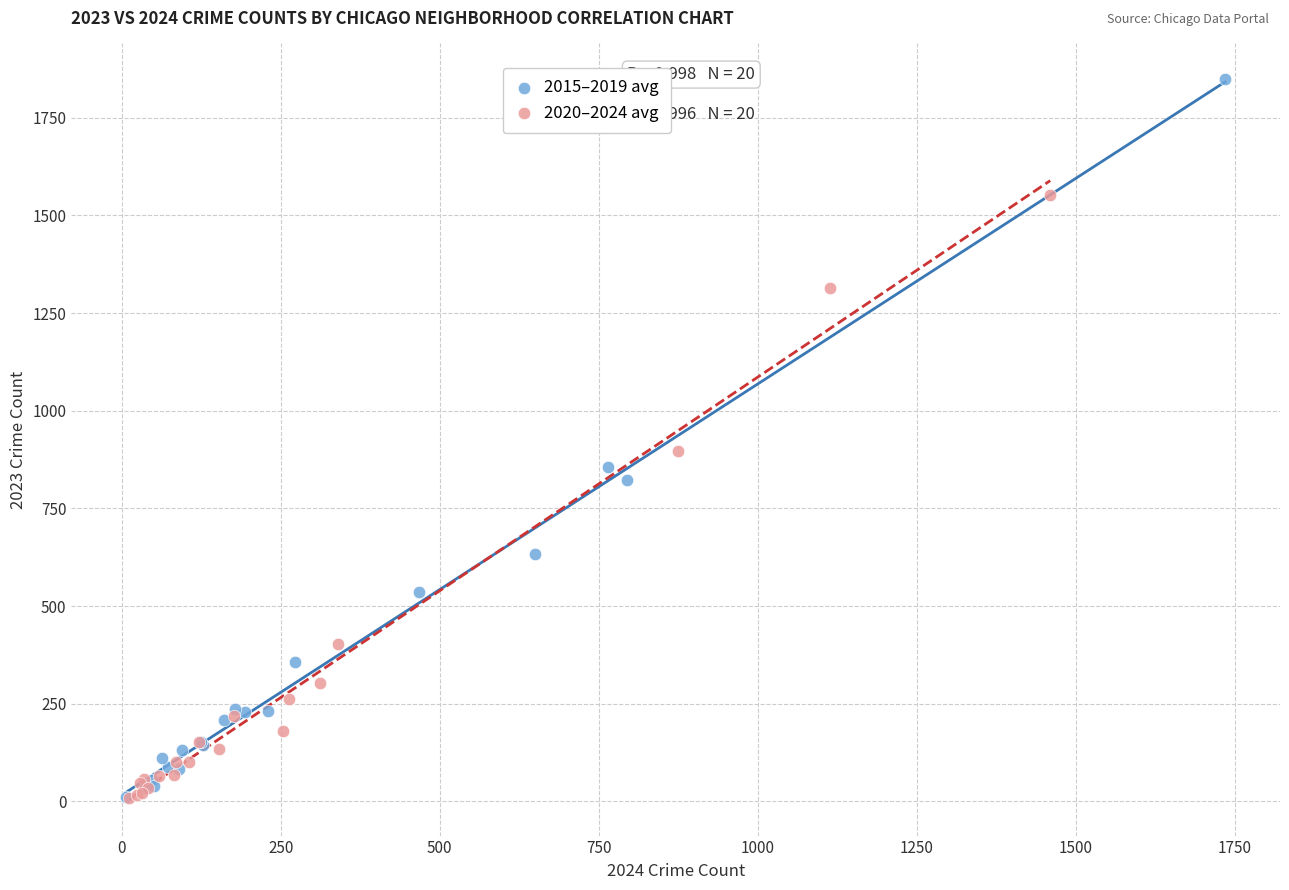

Which series contains the highest Y value?

2015–2019 avg